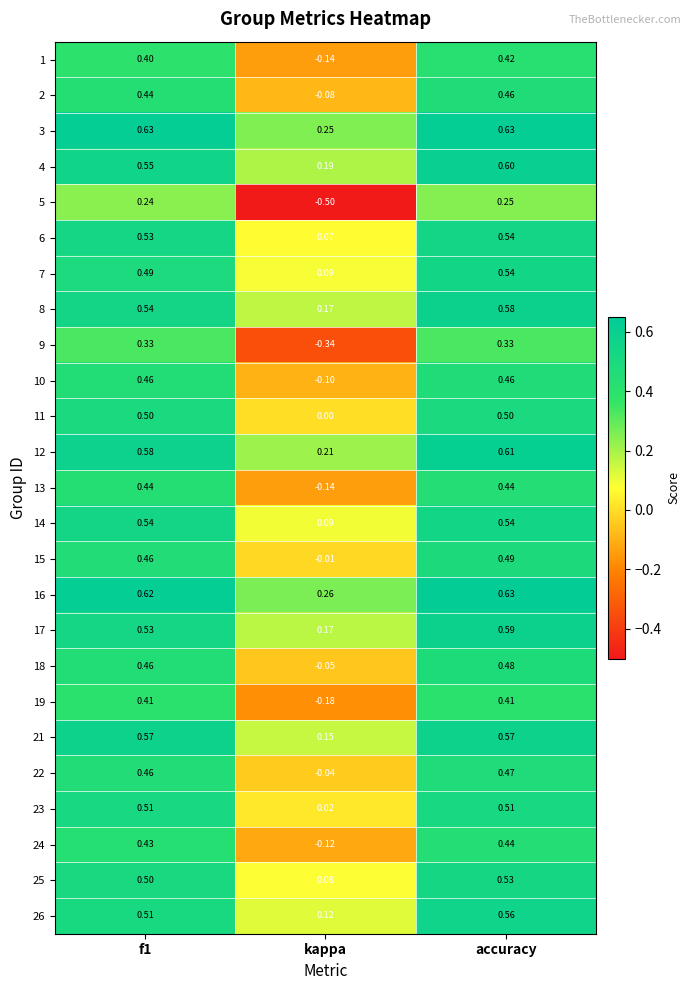

How many values in the 13 series are below 0?

1